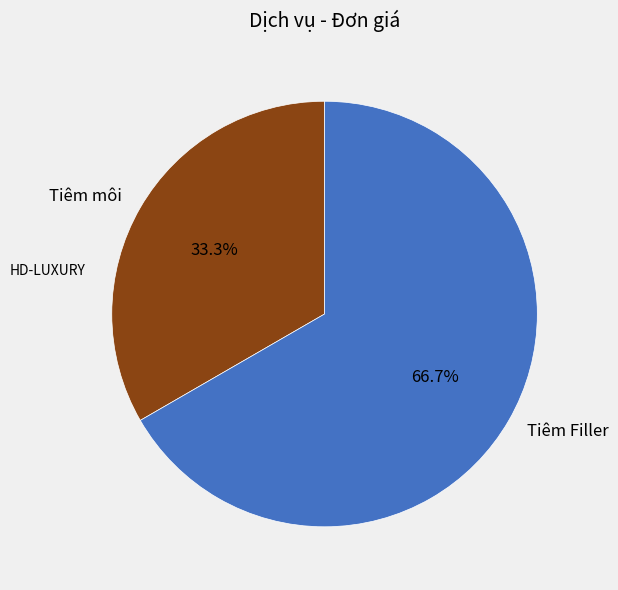

Which category has the biggest portion of the pie?

Tiêm Filler